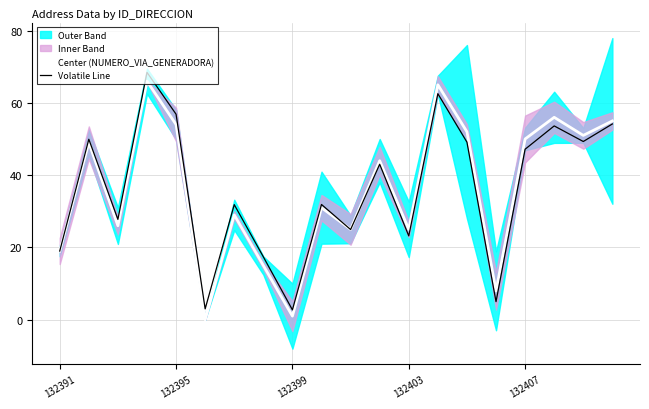

What is the lowest value of the Volatile Line series?

2.7